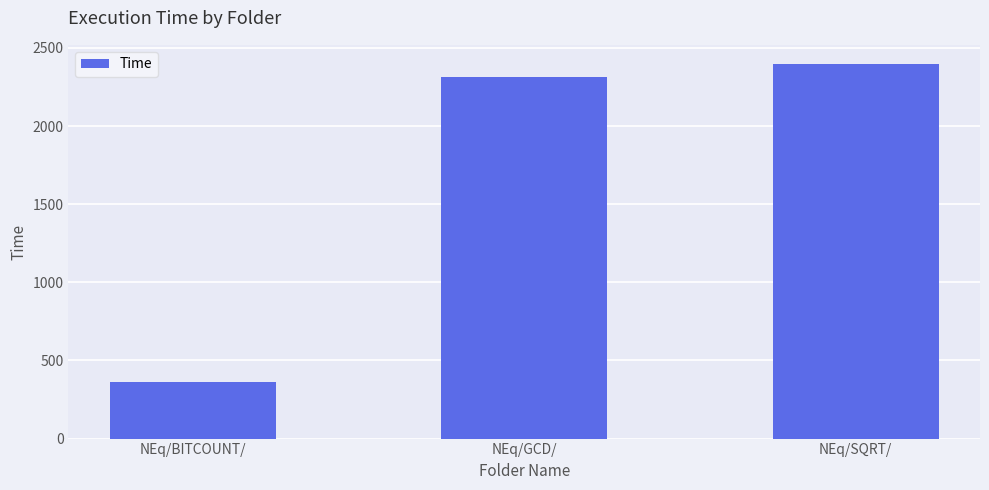

Rank the categories by value from lowest to highest.

NEq/BITCOUNT/, NEq/GCD/, NEq/SQRT/